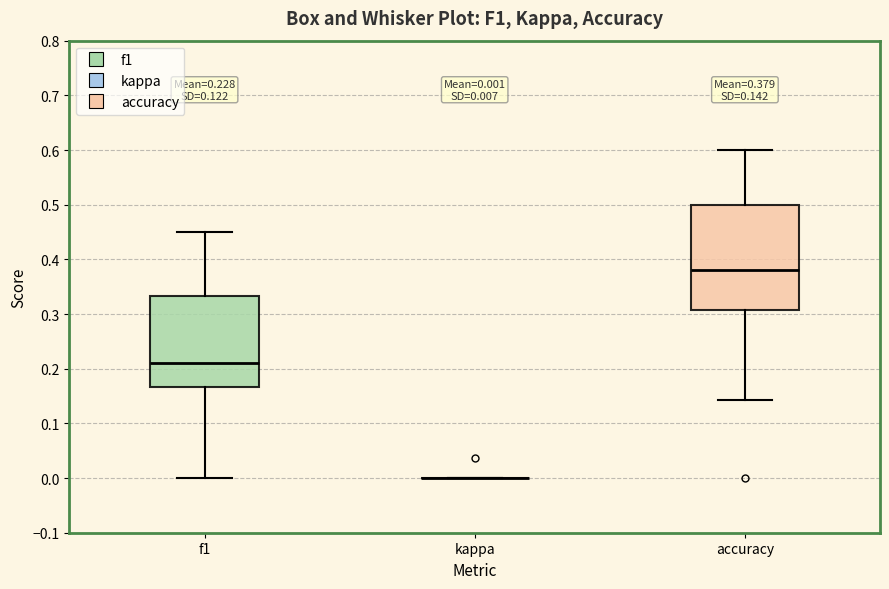

Comparing the boxes themselves (not the whiskers), which one is the tallest?

accuracy